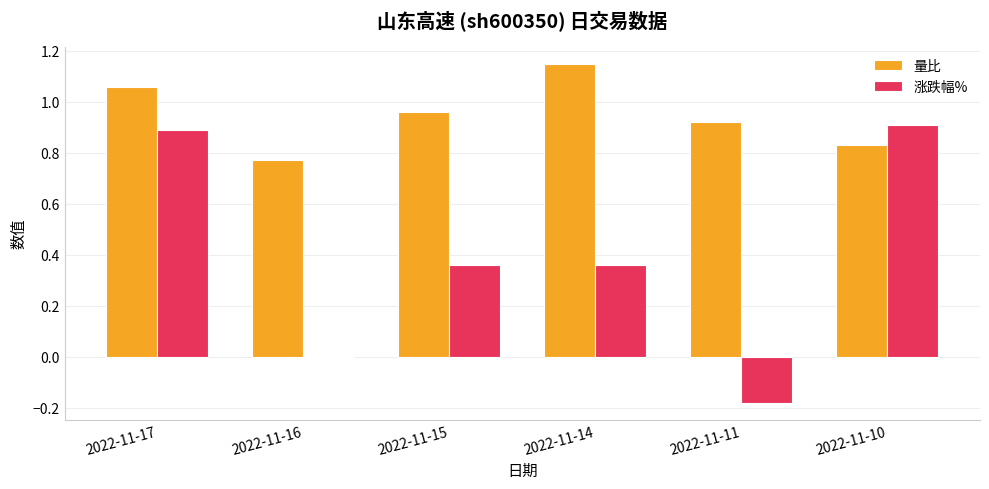

What is the total value across all series at 2022-11-10?

1.7